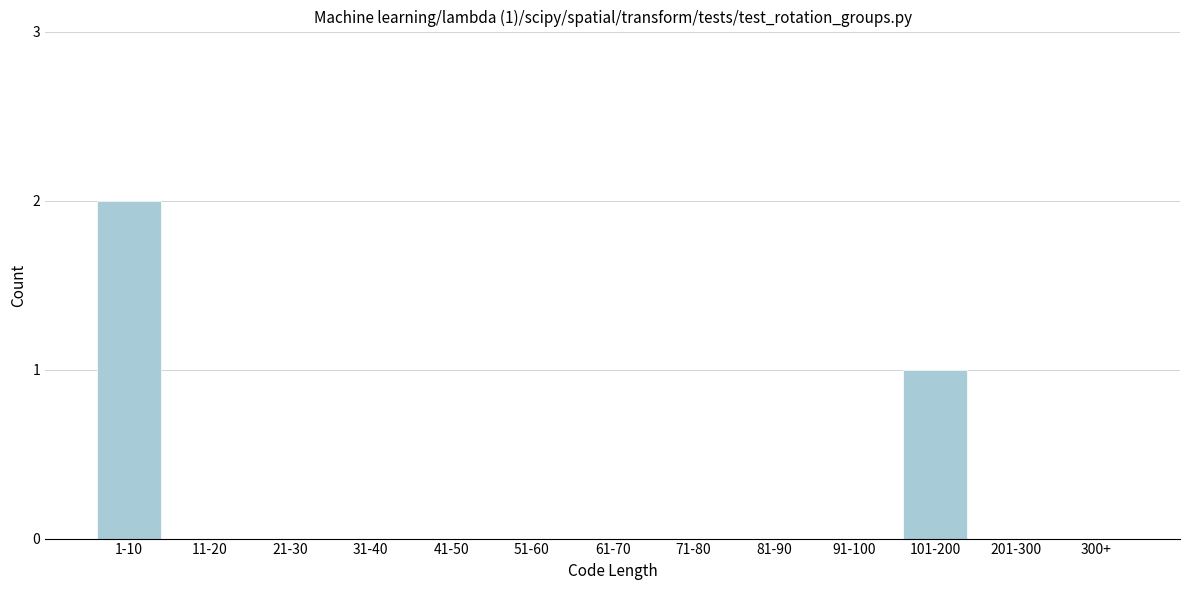

Reading left to right, list all the values displayed in this chart.

1-10=2	11-20=0	21-30=0	31-40=0	41-50=0	51-60=0	61-70=0	71-80=0	81-90=0	91-100=0	101-200=1	201-300=0	300+=0